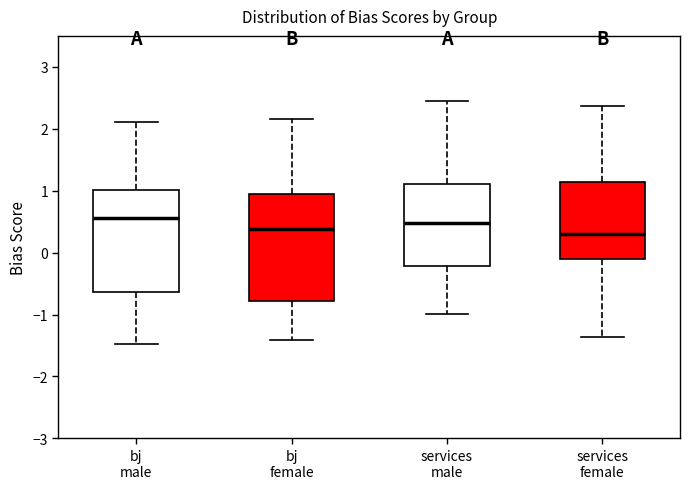

Reading left to right, transcribe this box plot: for each box, give where its median line is, the range the box spans, and where its two whiskers end, as read against the y-axis. The values are not printed on the chart, so give them approximately, as read against the axis.

bj male: median 0.6, box -0.6 to 1.0, whiskers -1.5 to 2.1
bj female: median 0.4, box -0.8 to 0.9, whiskers -1.4 to 2.2
services male: median 0.5, box -0.2 to 1.1, whiskers -1.0 to 2.5
services female: median 0.3, box -0.1 to 1.1, whiskers -1.4 to 2.4